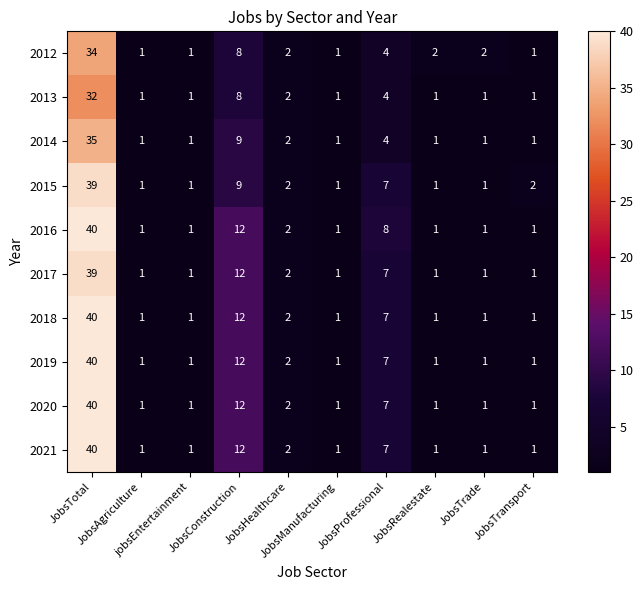

Which series has the largest total across all categories?

2016